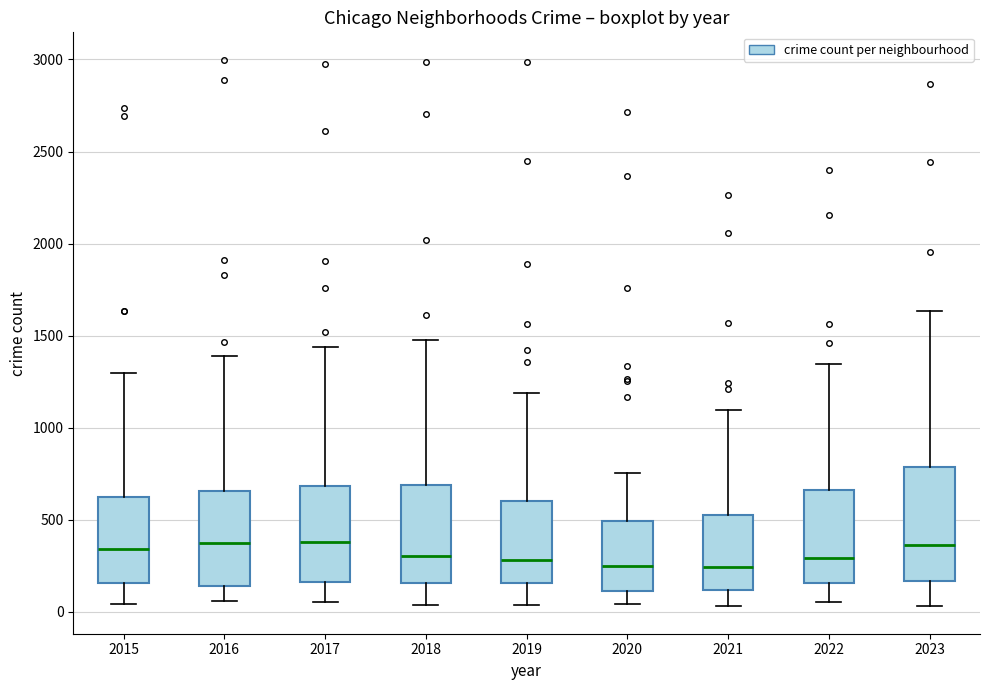

Where does the upper whisker of the box at x = 2016 end on the y-axis? The values are not printed on the chart, so give them approximately, as read against the axis.

1400